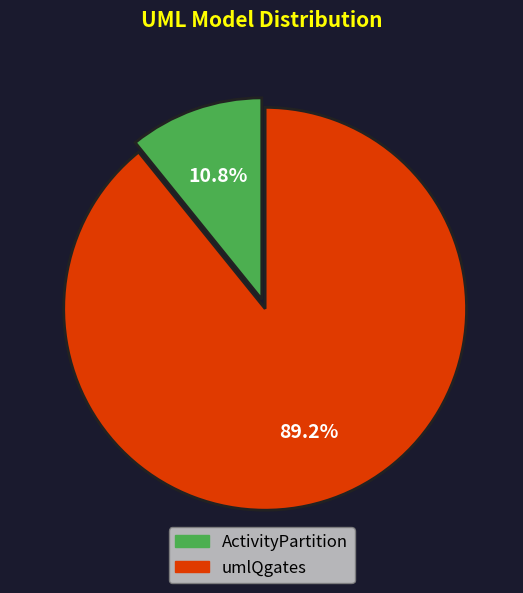

The umlQgates slice represents 84% of the pie. True or false?

False